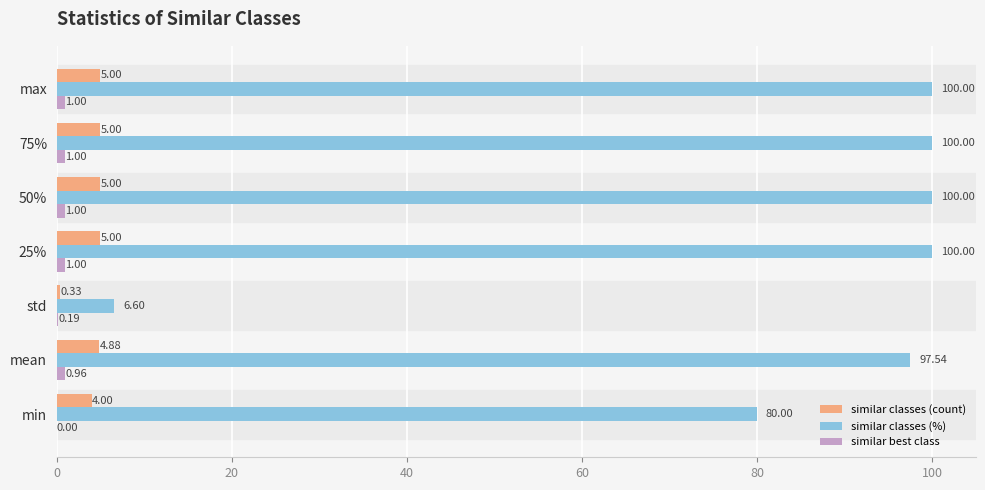

Which series has the largest total across all categories?

similar classes (%)